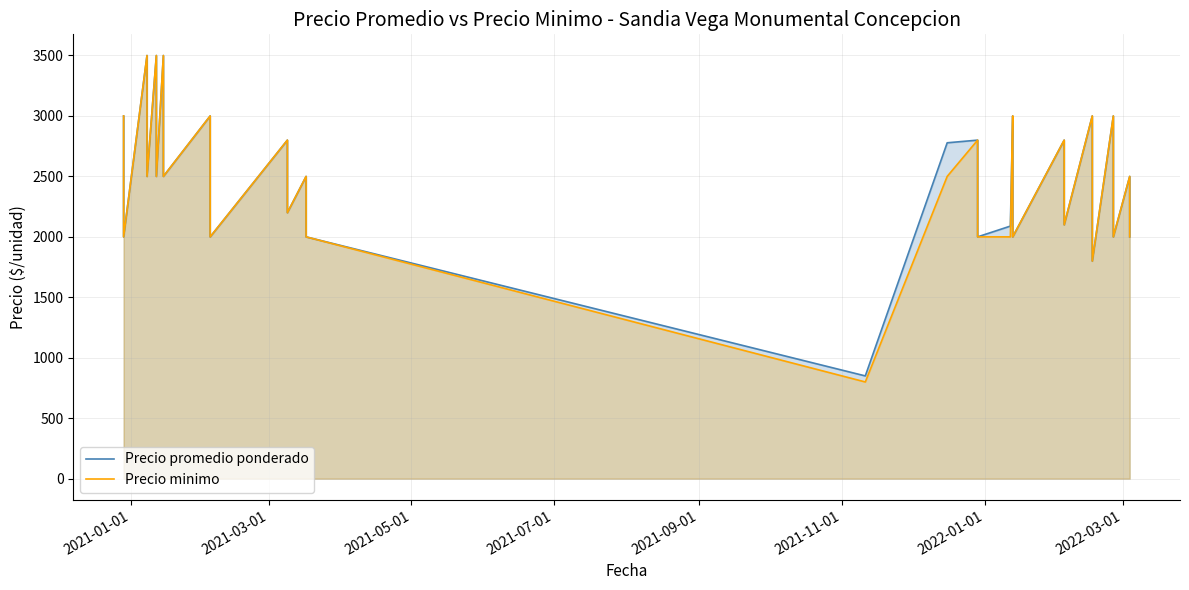

Rank the series by their maximum value, from lowest to highest.

Precio promedio ponderado, Precio minimo